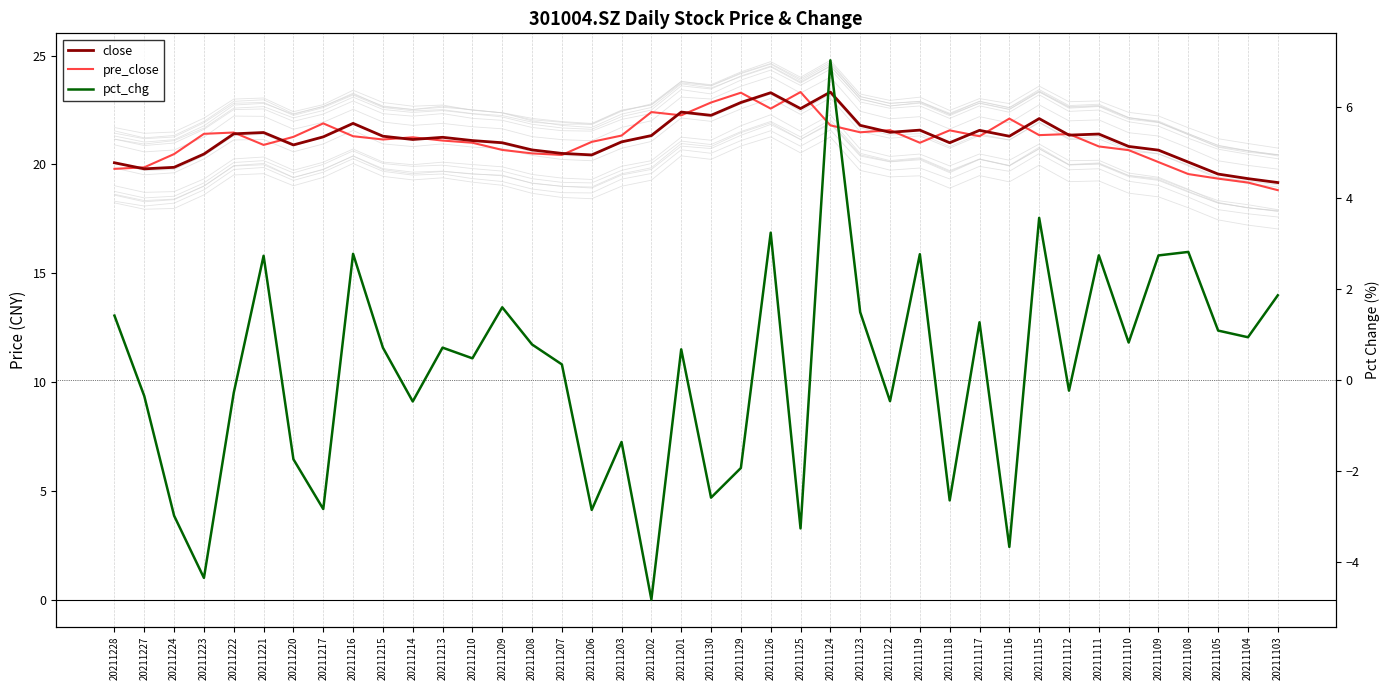

What is the difference between the highest and lowest values at 20211118?

24.2